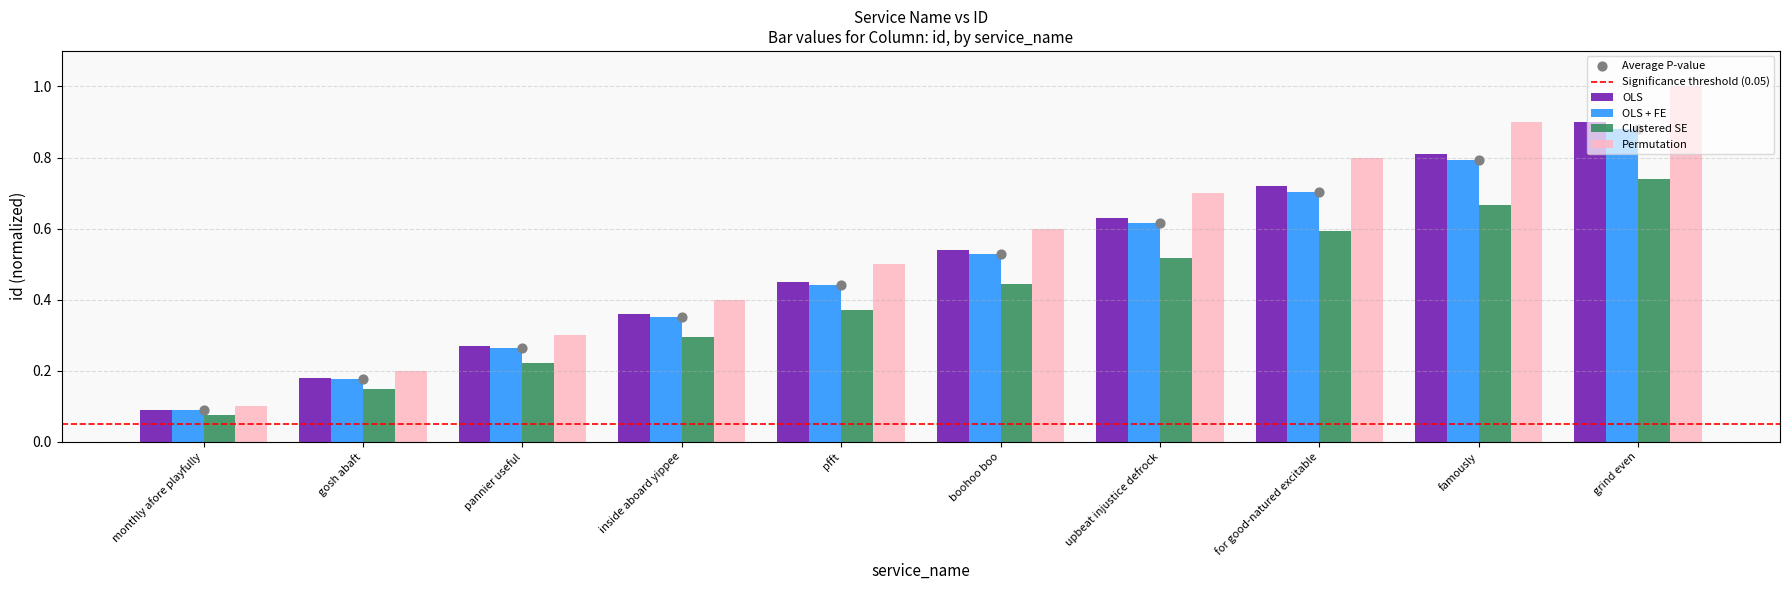

What is the total value across all series at upbeat injustice defrock?

2.4